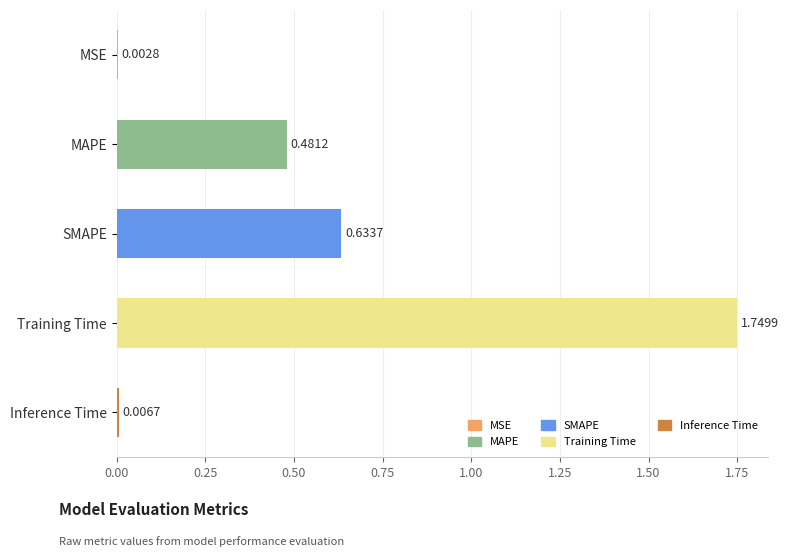

What is the sum of all values?

2.9